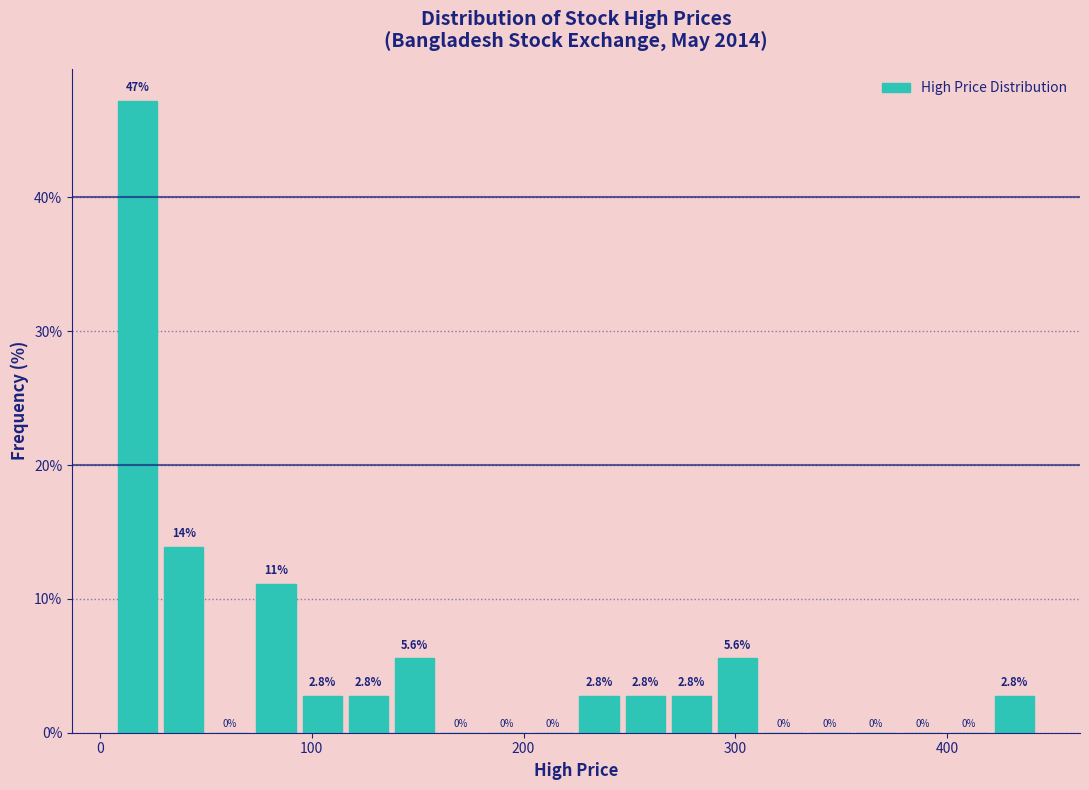

Read against the x-axis, roughly where is the centre of the tallest bar?

20